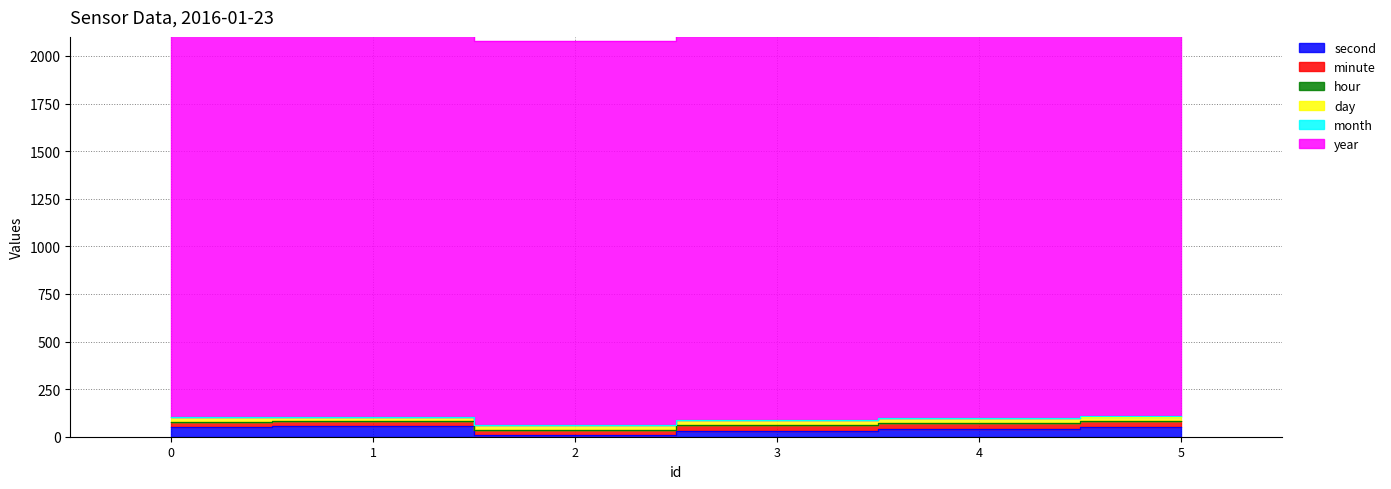

What is the difference between the maximum and minimum values in the second series?

46